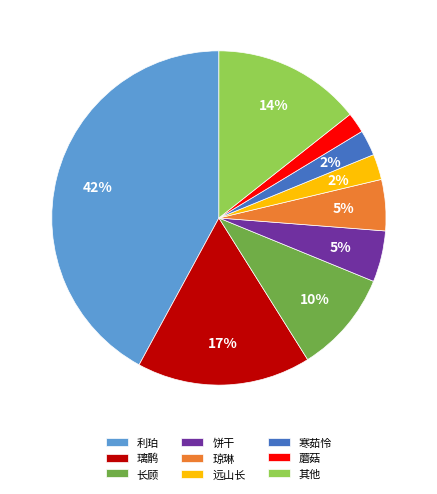

To the nearest percent, what is the average slice percentage?

11%